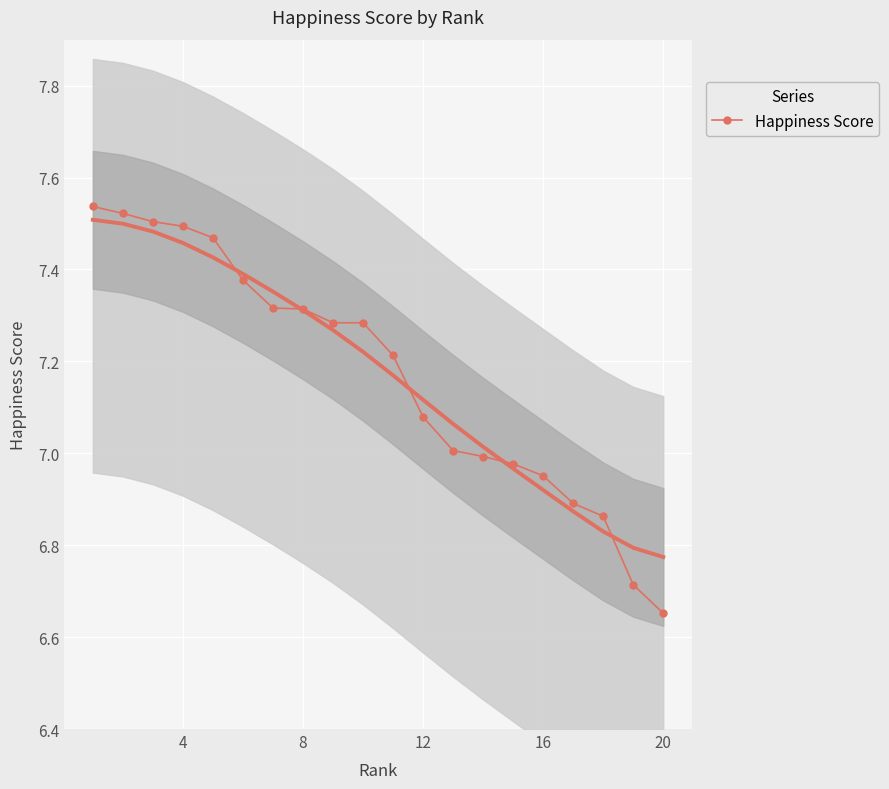

The Happiness Score series shows 7.3 at 8. True or false?

True